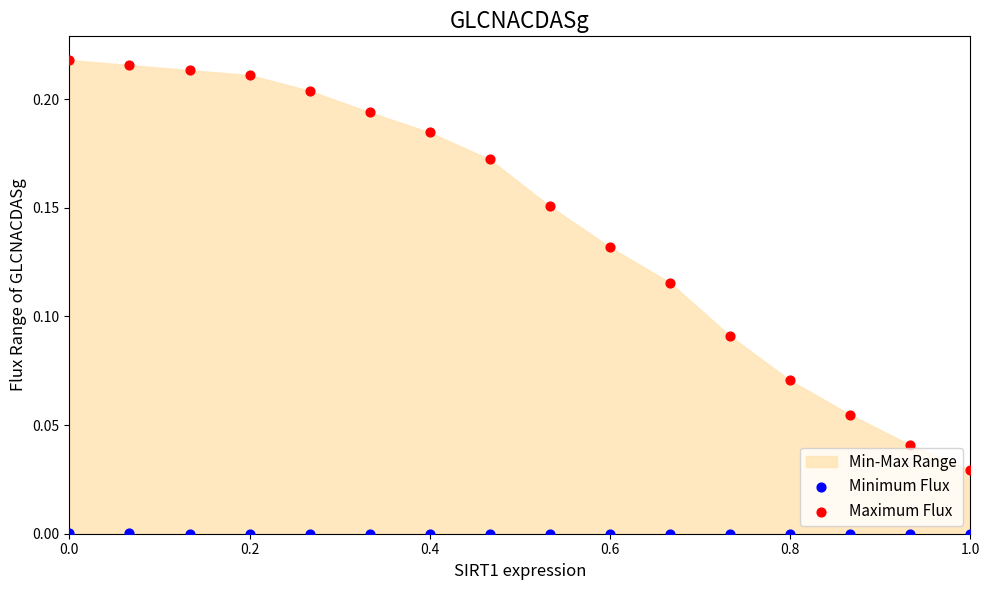

Which series reaches the maximum Y coordinate?

Maximum Flux